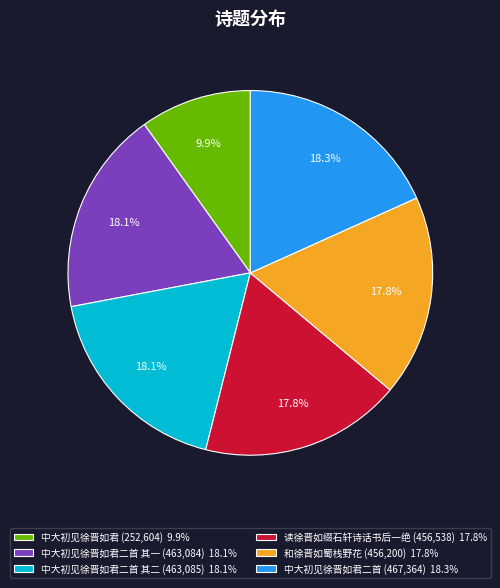

How many segments does this pie chart have?

6